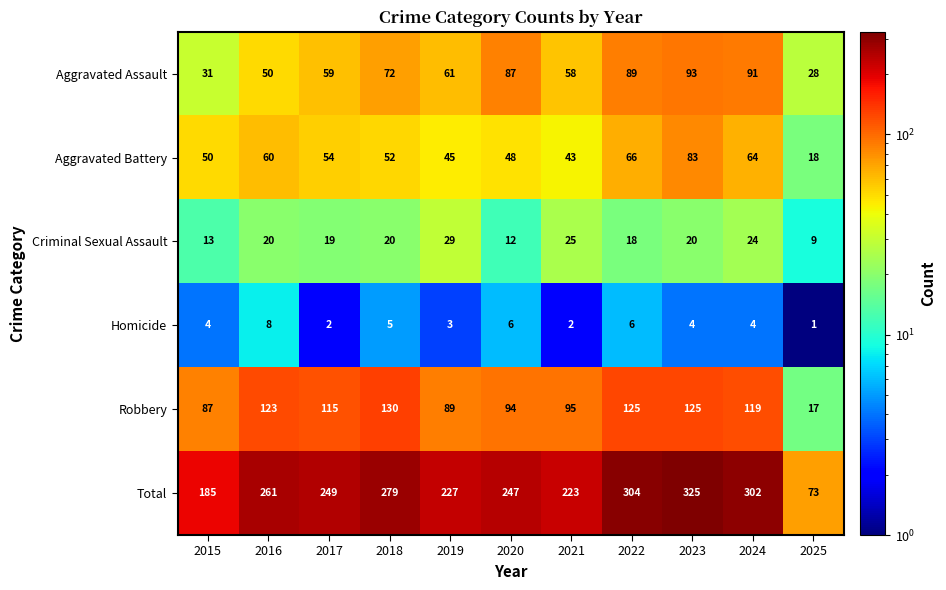

What is the highest value of the Total series?

325